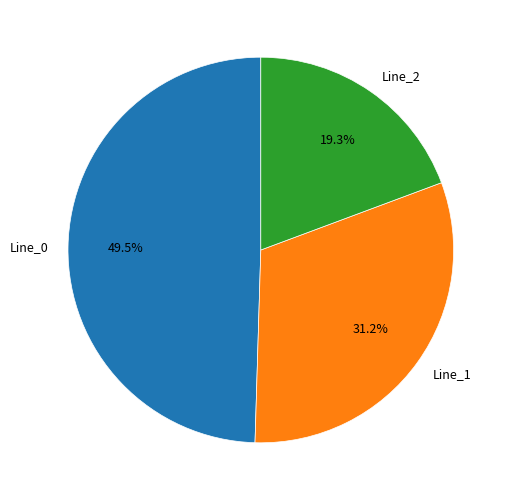

Count the number of slices in the pie.

3